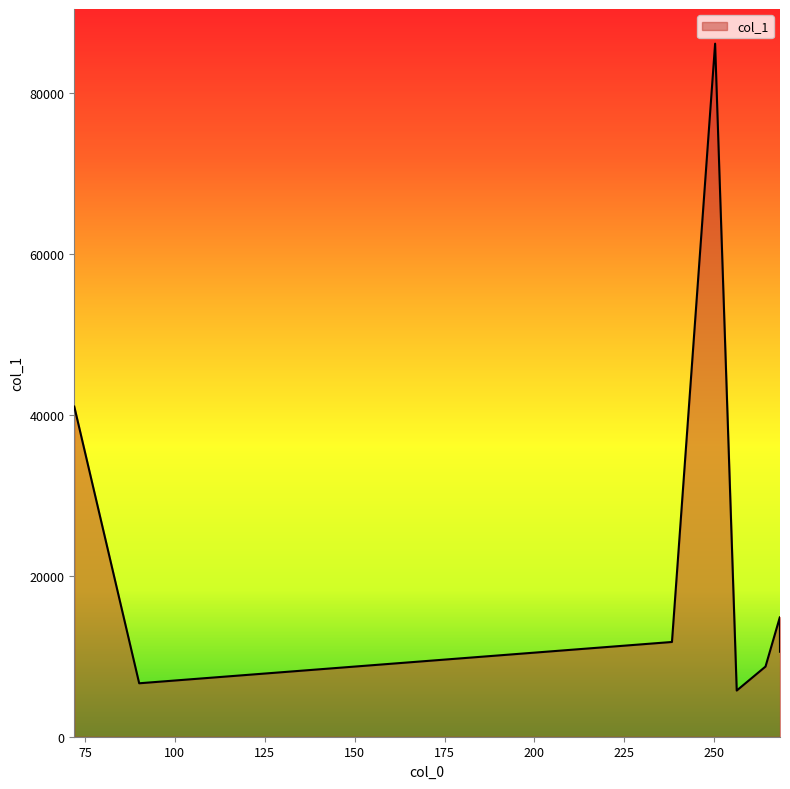

What is the average value?

23179.3